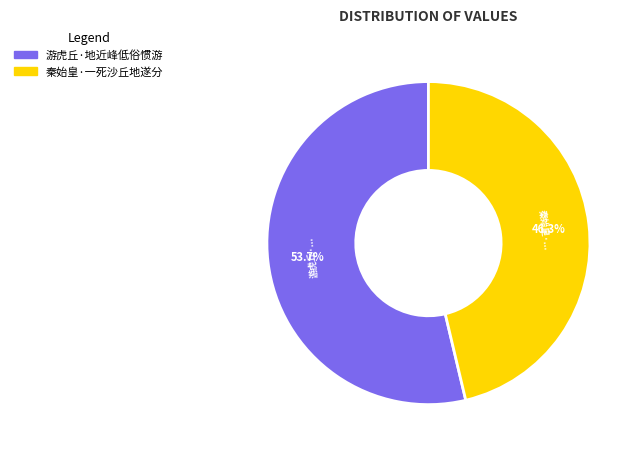

Which category has the smallest portion of the pie?

秦始皇·一死沙丘地遂分